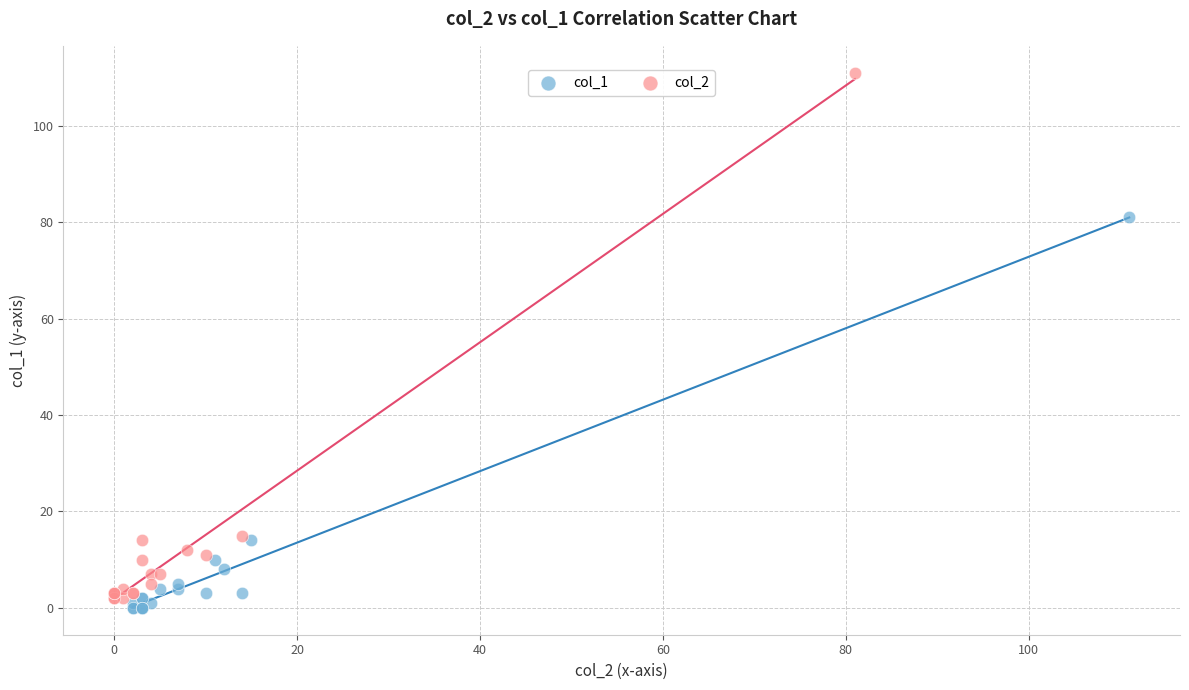

Which series contains the highest Y value?

col_2